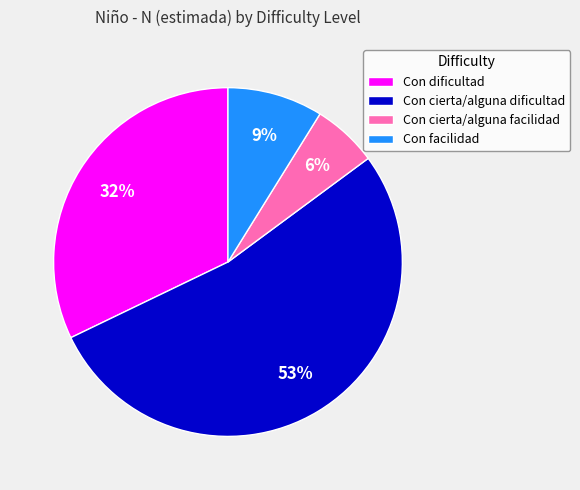

To the nearest percent, what portion does Con cierta/alguna dificultad represent?

53%